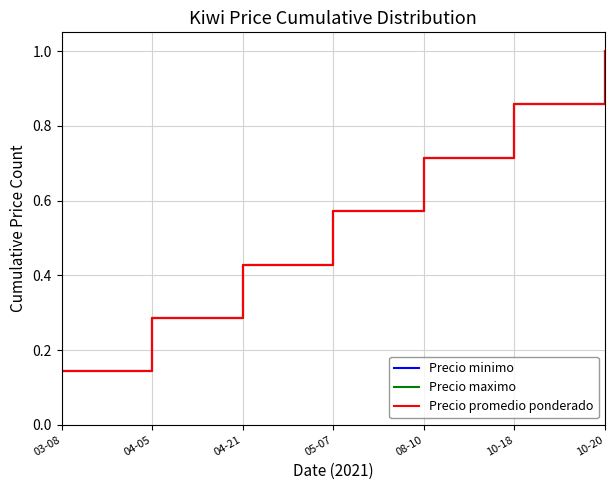

True or false: Precio maximo and Precio promedio ponderado cross at least once.

False